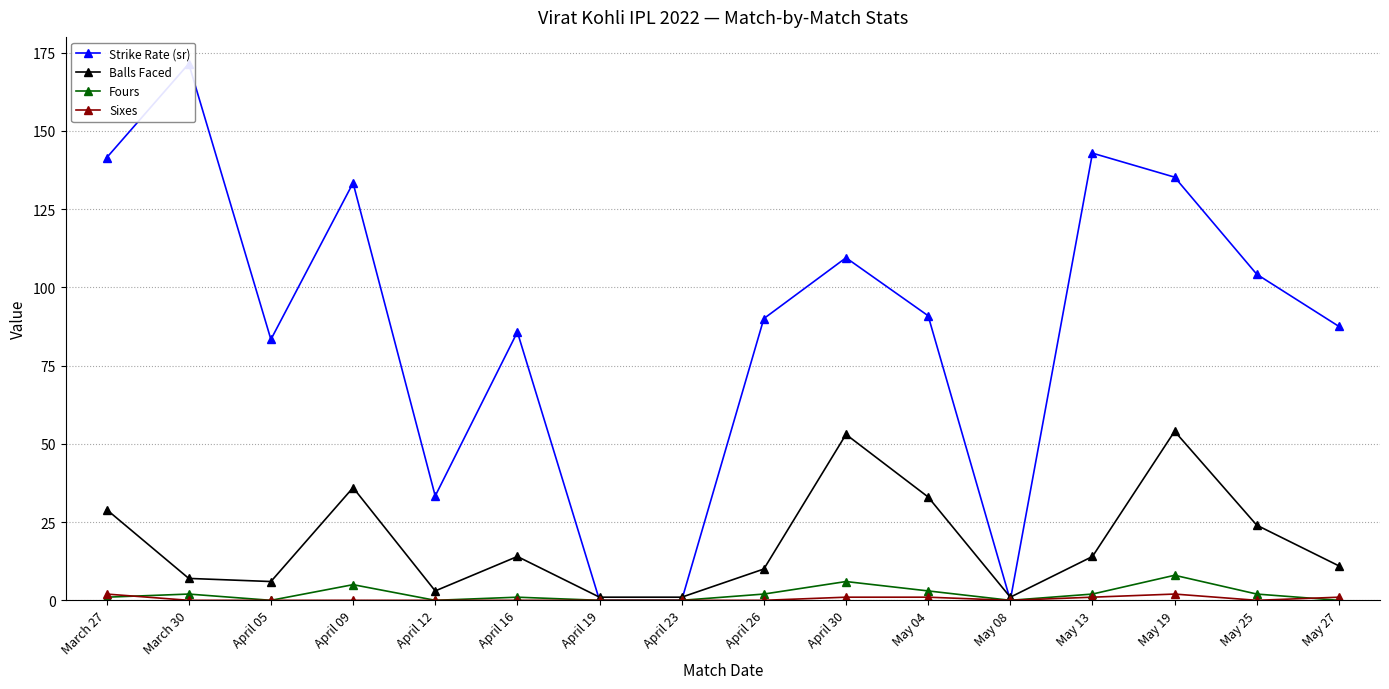

Is it true that Fours equals 5.0 at April 09?

True